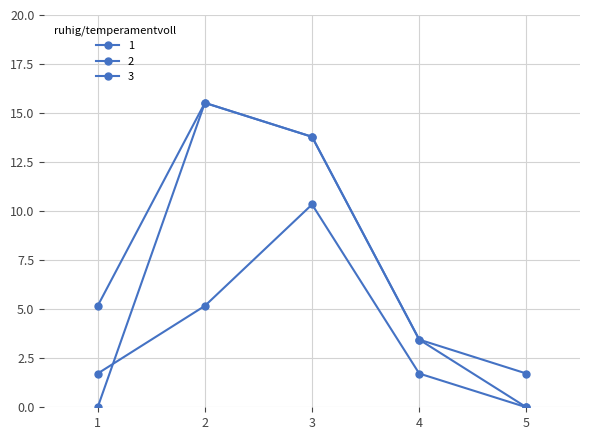

What is the difference between the maximum and minimum values in the 1 series?

13.8